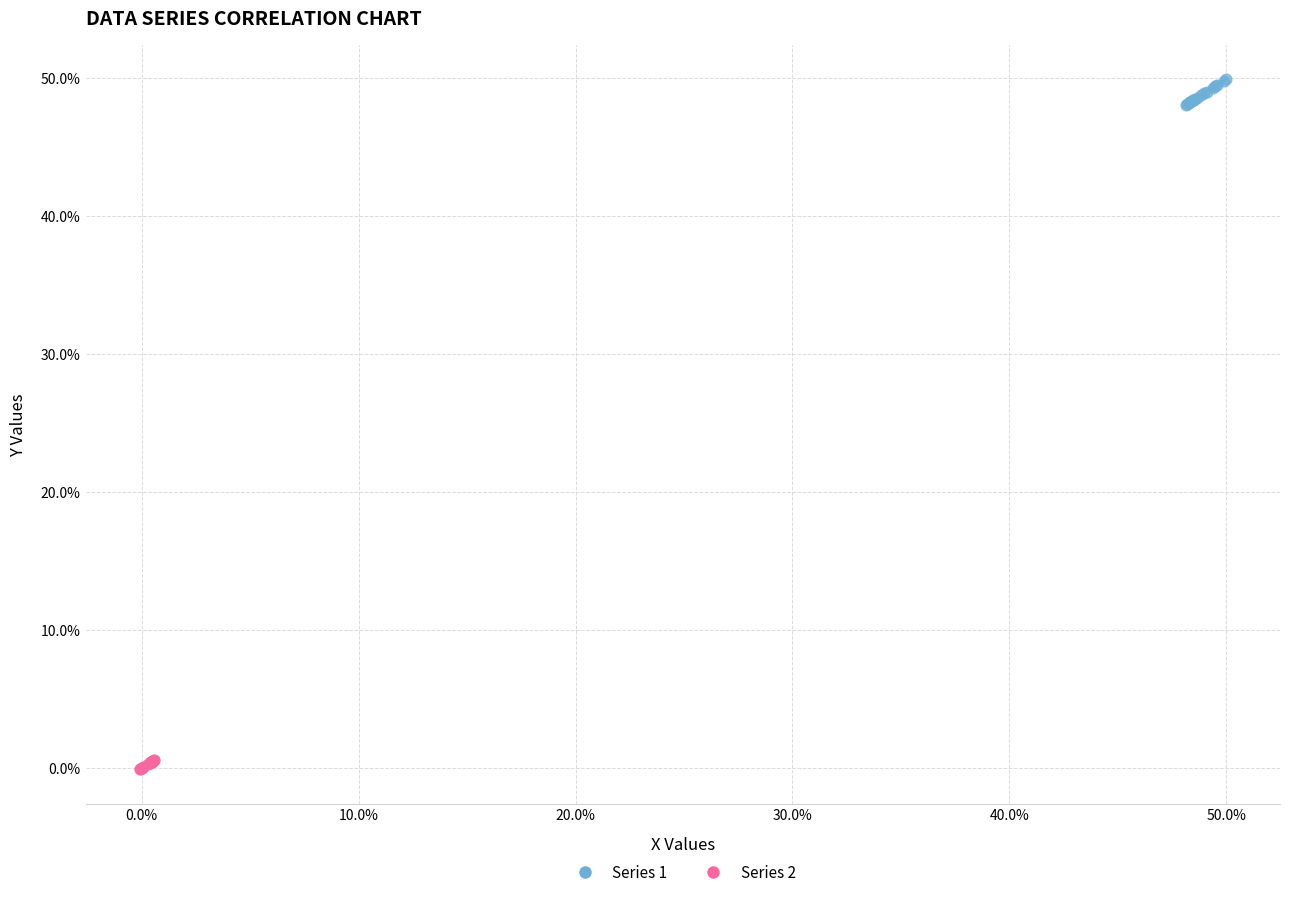

What are all the series names shown in the legend?

Series 1, Series 2